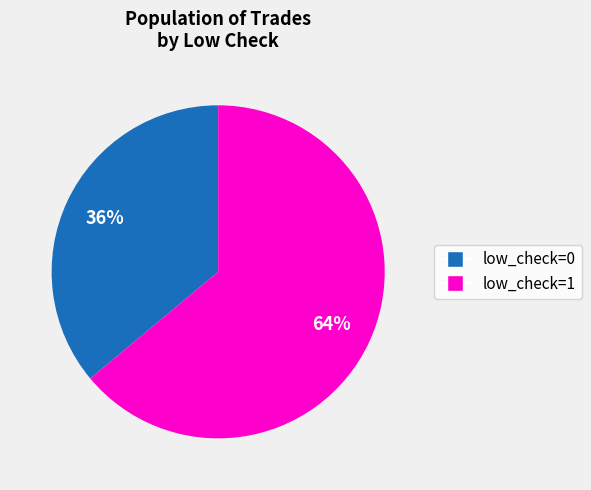

Is there any slice that represents more than half of the pie?

Yes